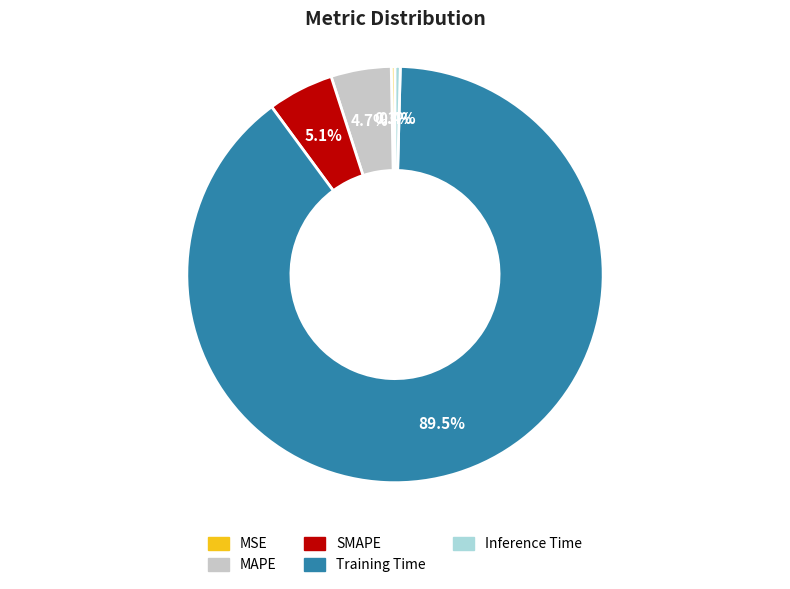

What percentage do MSE and Inference Time together represent?

0.7%